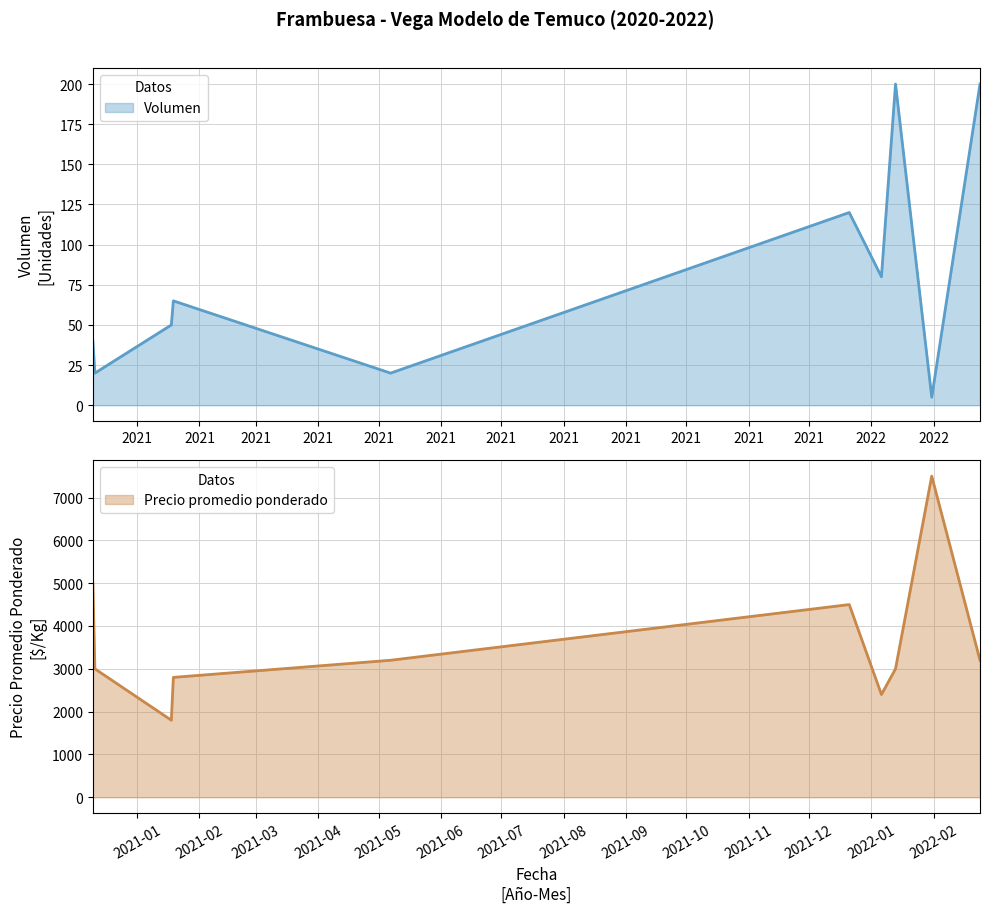

True or false: Precio promedio ponderado and Volumen intersect in this chart.

False